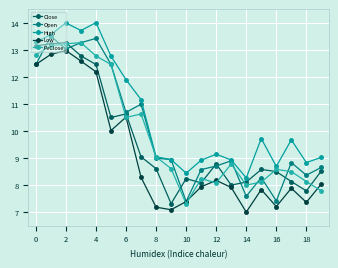

Where is the first local maximum for Low?

2